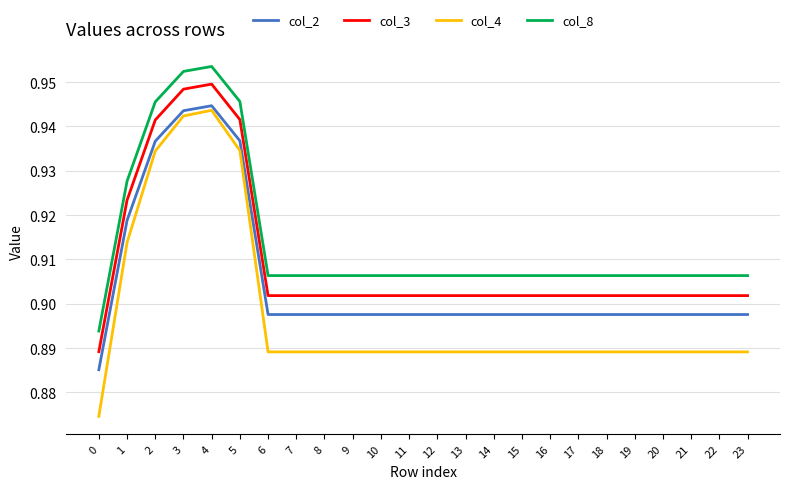

Which series has the largest total across all categories?

col_8